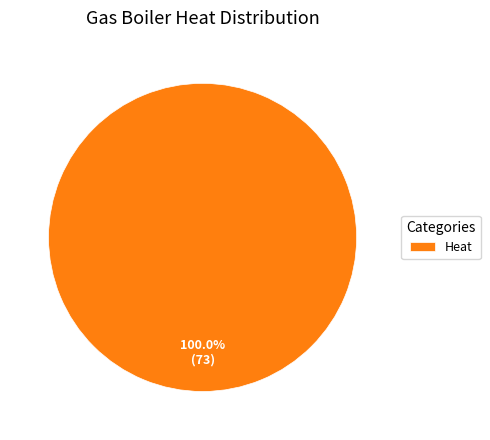

Is there any slice that represents more than half of the pie?

Yes